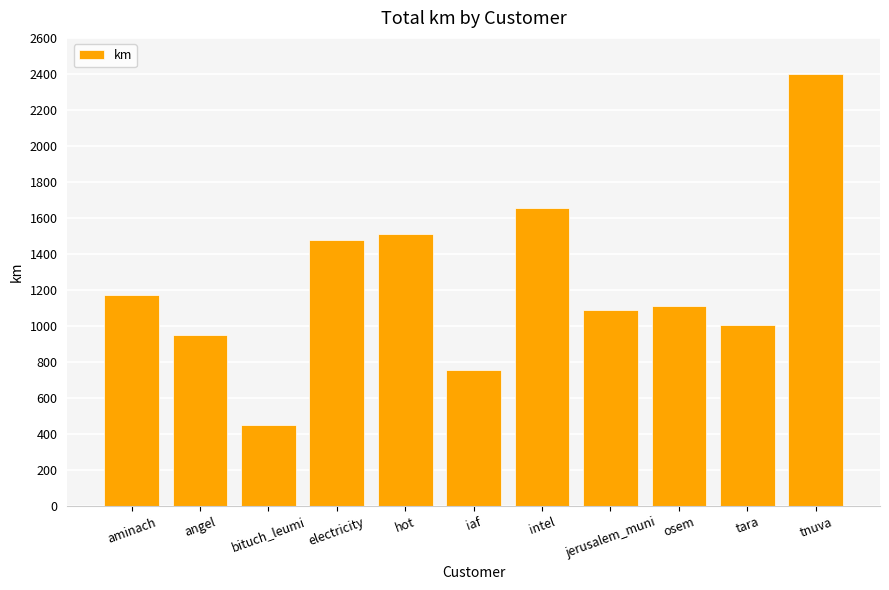

What is the difference between the maximum and minimum values?

1951.5